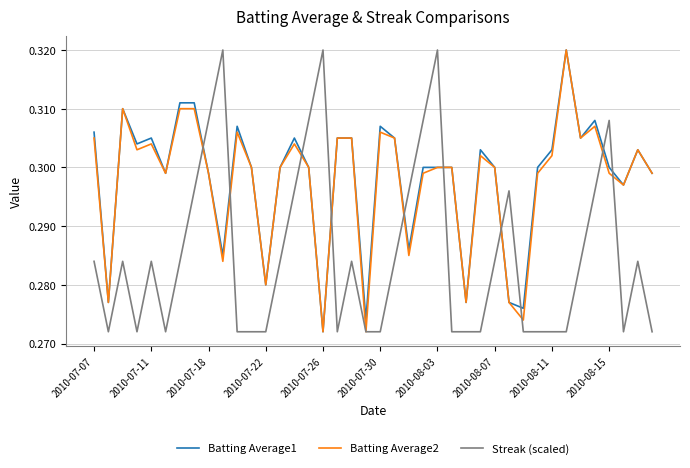

Which series ends up on top after the final intersection of Streak (scaled) and Batting Average1?

Batting Average1